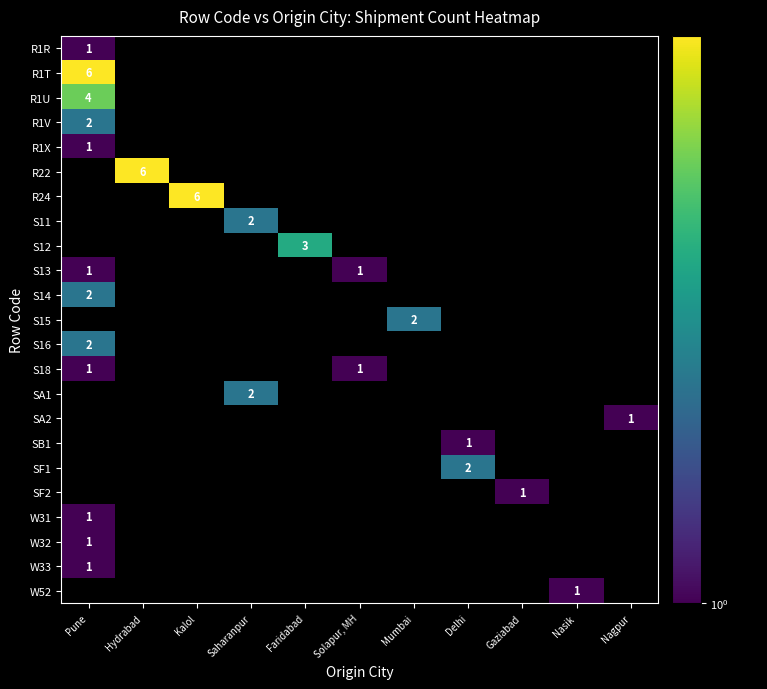

True or false: R24 has a value of 6 at Kalol.

True